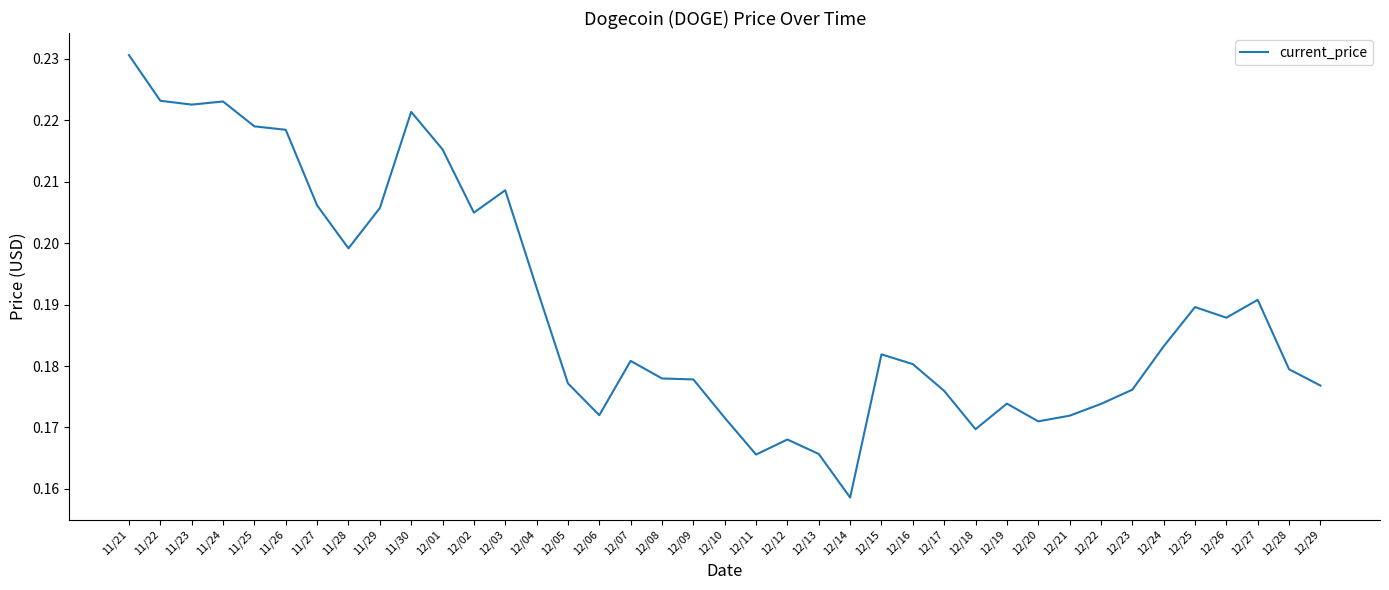

Which category has the lowest value across all series?

12/14